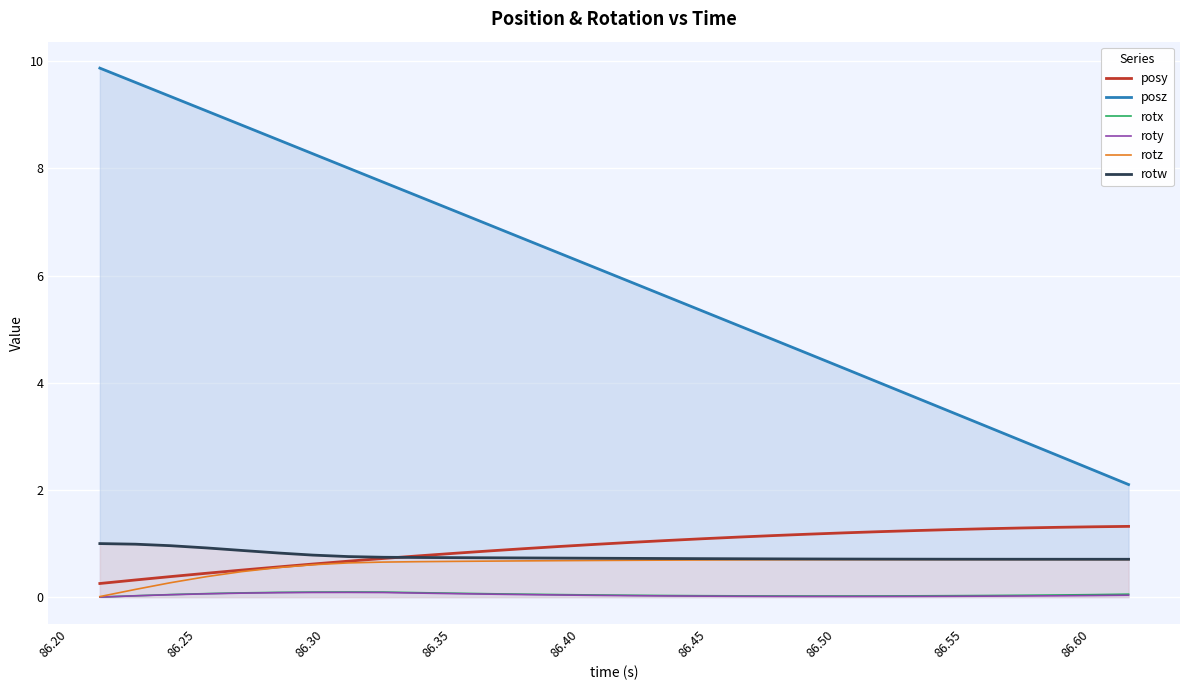

Which series has the largest total across all categories?

posz